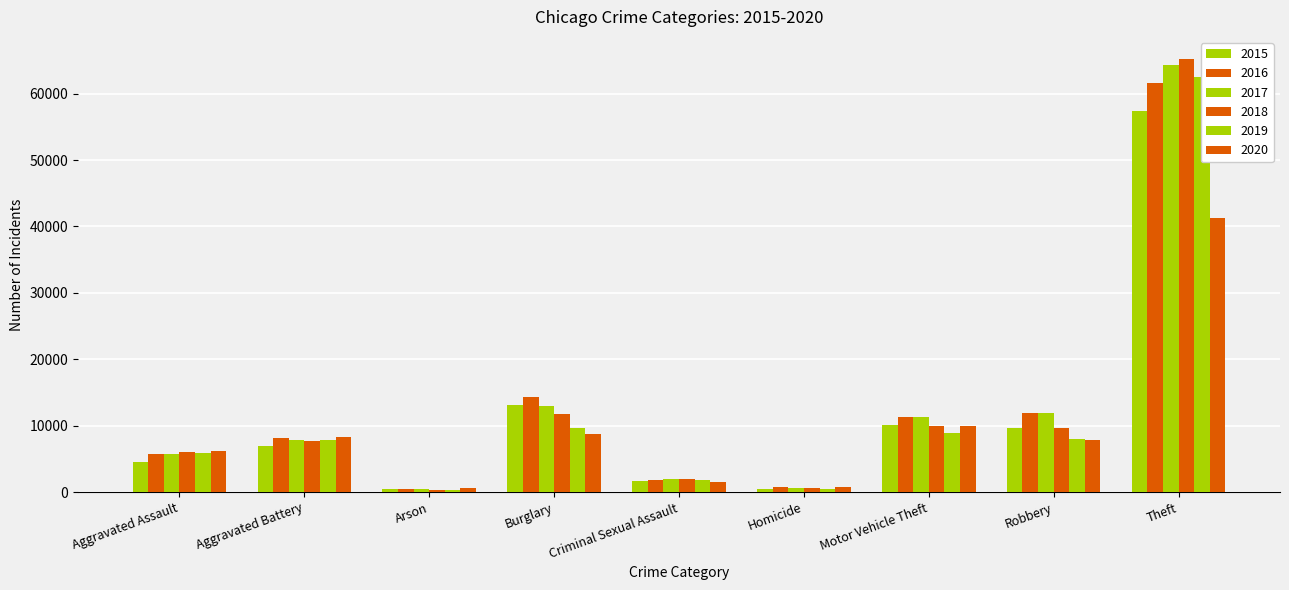

Reading left to right, transcribe all the data shown in this chart.

2015: Aggravated Assault=4480	Aggravated Battery=7018	Arson=448	Burglary=13184	Criminal Sexual Assault=1679	Homicide=496	Motor Vehicle Theft=10068	Robbery=9638	Theft=57350
2016: Aggravated Assault=5712	Aggravated Battery=8085	Arson=515	Burglary=14289	Criminal Sexual Assault=1825	Homicide=786	Motor Vehicle Theft=11286	Robbery=11960	Theft=61621
2017: Aggravated Assault=5793	Aggravated Battery=7845	Arson=444	Burglary=13001	Criminal Sexual Assault=1954	Homicide=672	Motor Vehicle Theft=11380	Robbery=11880	Theft=64383
2018: Aggravated Assault=6001	Aggravated Battery=7734	Arson=373	Burglary=11746	Criminal Sexual Assault=1995	Homicide=589	Motor Vehicle Theft=9985	Robbery=9680	Theft=65287
2019: Aggravated Assault=5841	Aggravated Battery=7857	Arson=376	Burglary=9638	Criminal Sexual Assault=1888	Homicide=498	Motor Vehicle Theft=8977	Robbery=7994	Theft=62491
2020: Aggravated Assault=6263	Aggravated Battery=8319	Arson=588	Burglary=8757	Criminal Sexual Assault=1465	Homicide=787	Motor Vehicle Theft=9959	Robbery=7855	Theft=41320